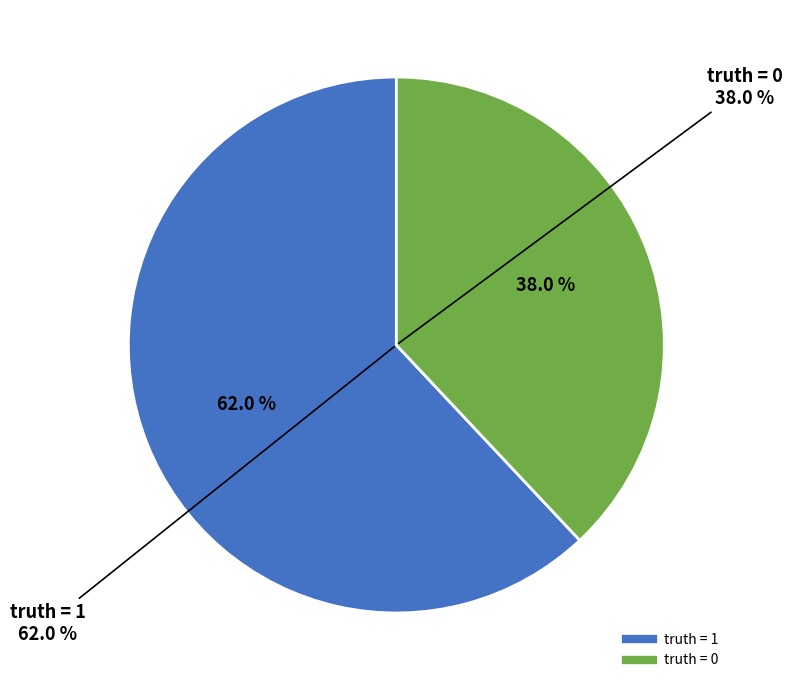

Does truth = 1 account for over 50% of the chart?

Yes